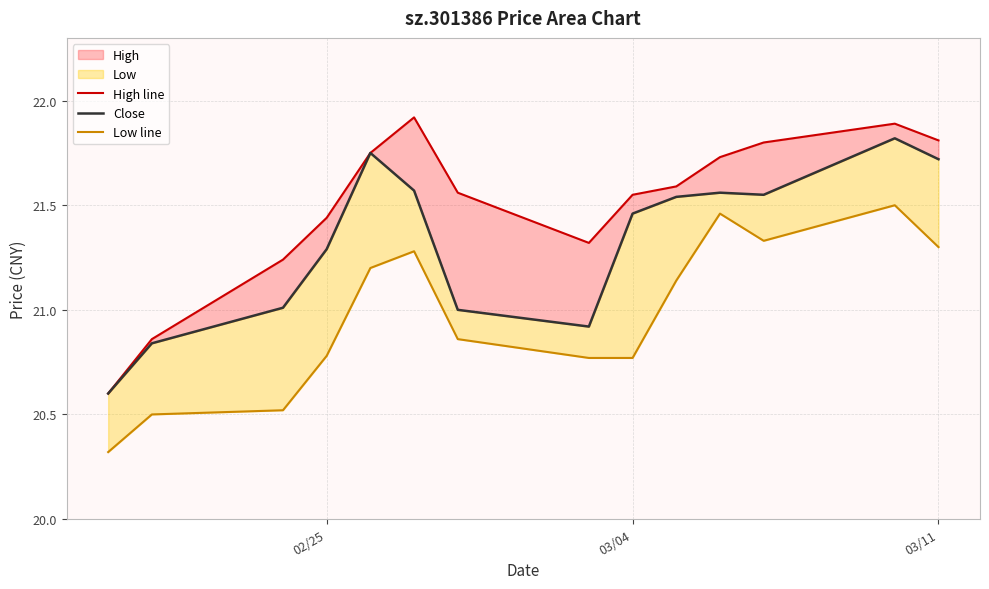

How many lines are shown in the chart?

3